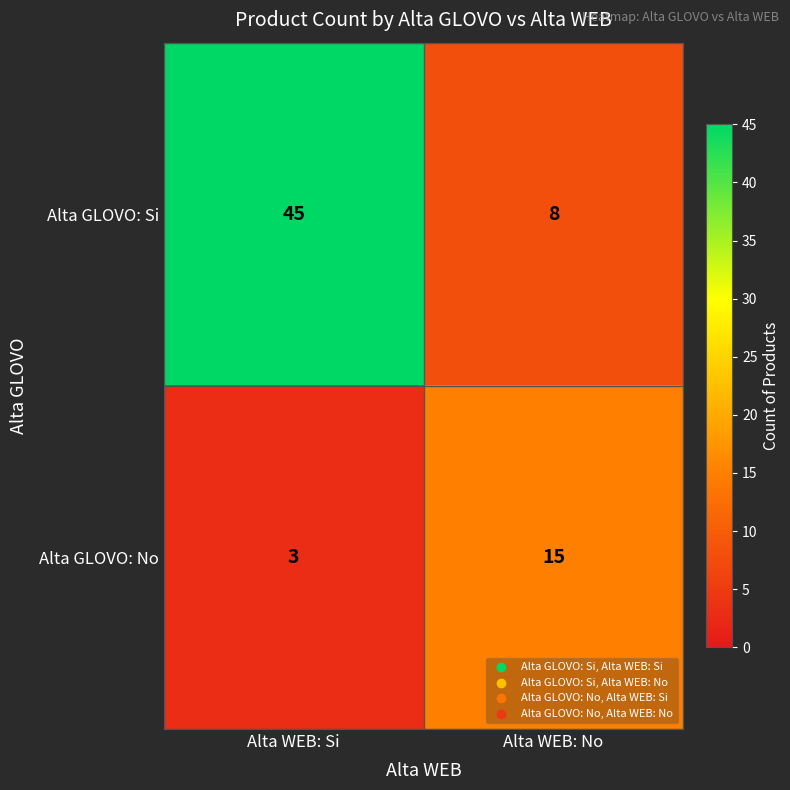

What is the total value across all series at Alta WEB: No?

23